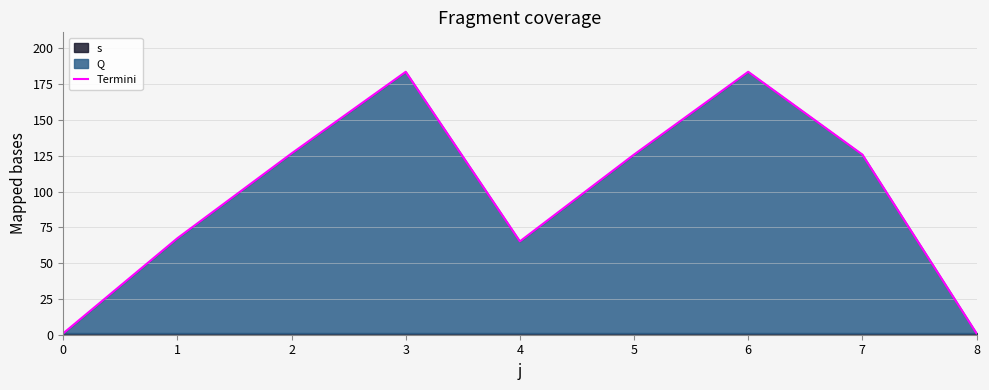

Is it true that the value at 0 is 1.0?

True